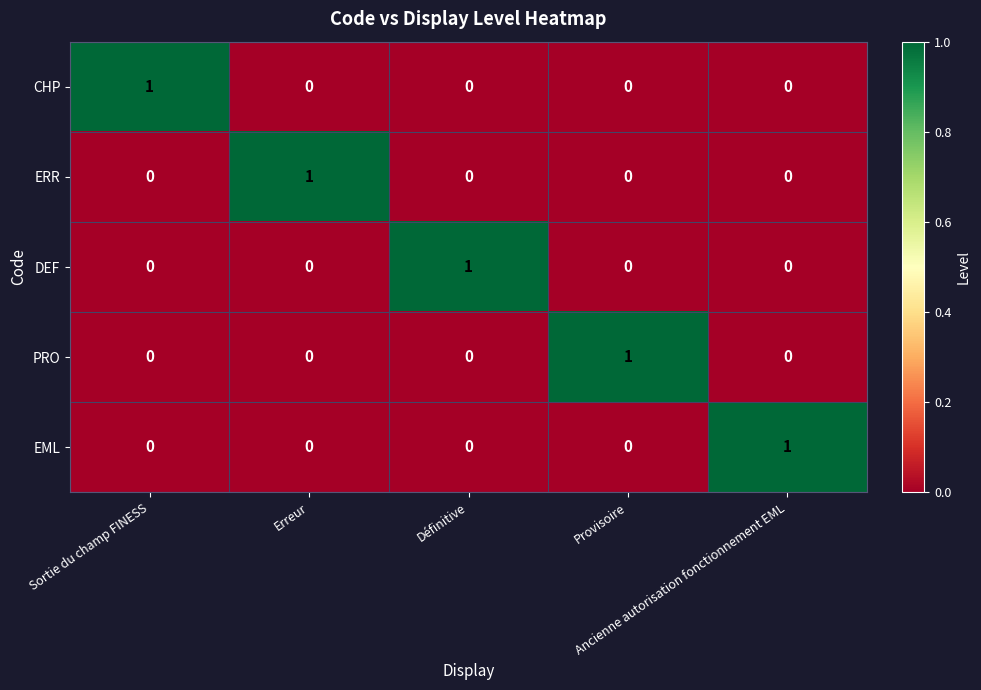

At how many categories does at least one series exceed 0?

5